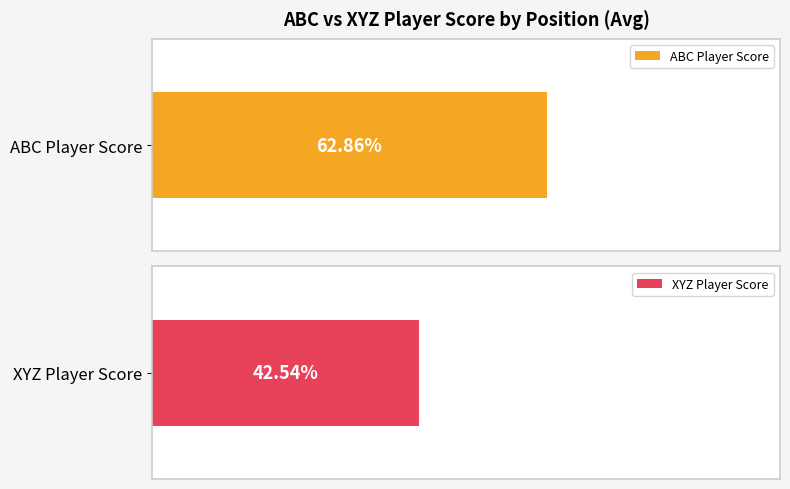

Which series changed the most between A and B?

abc_player_score